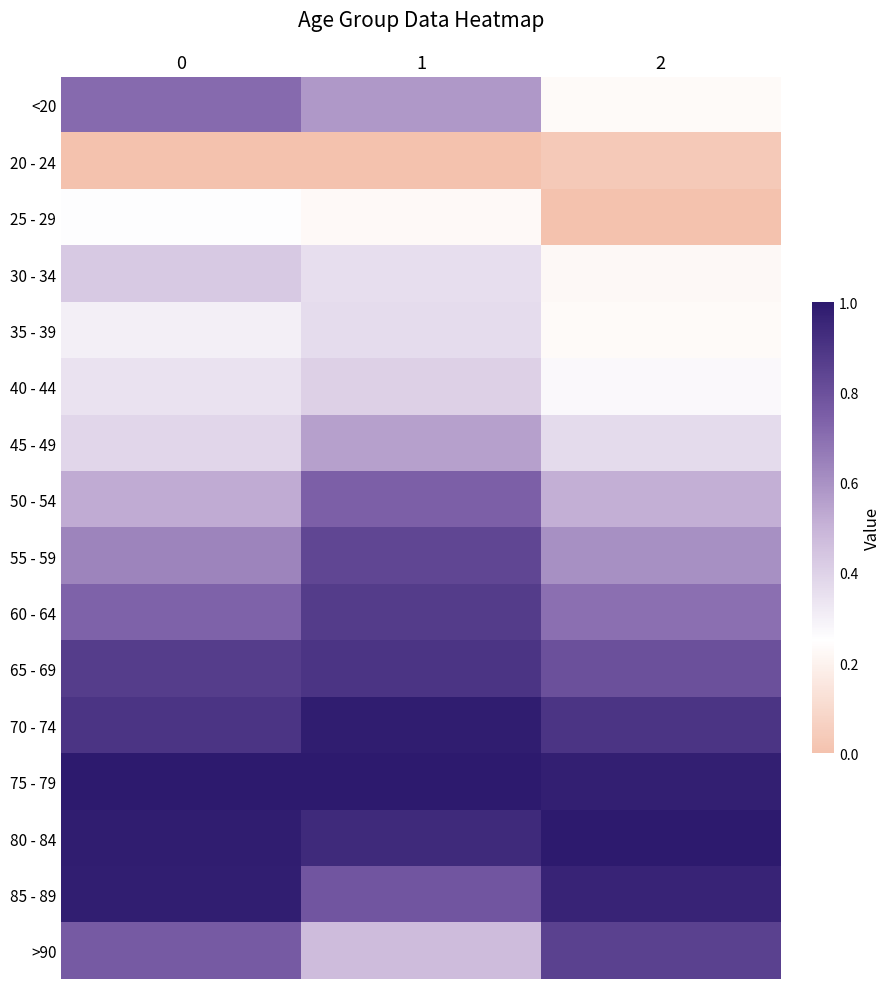

Count the number of data series in this chart.

16